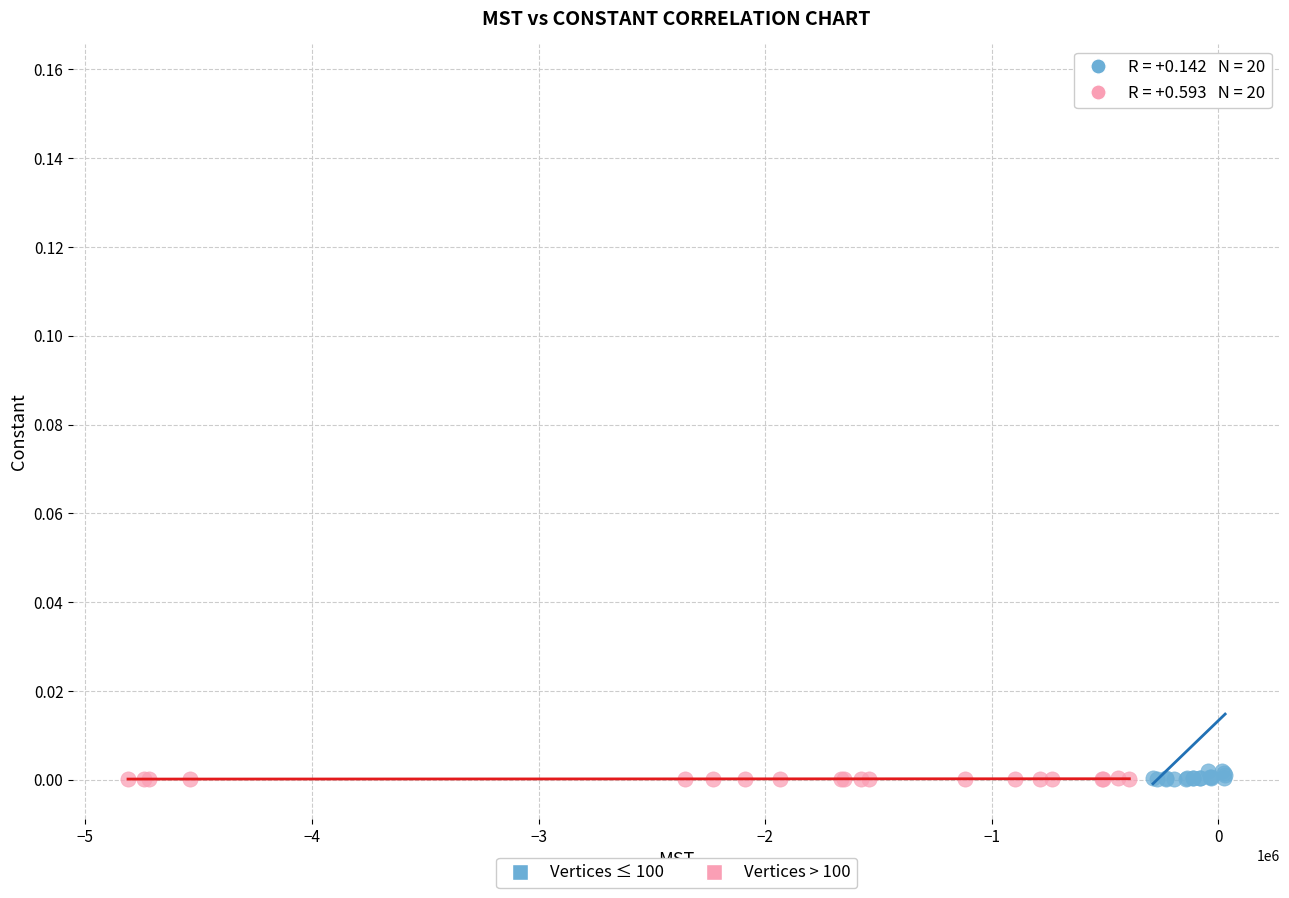

Which series reaches the maximum Y coordinate?

Vertices ≤ 100